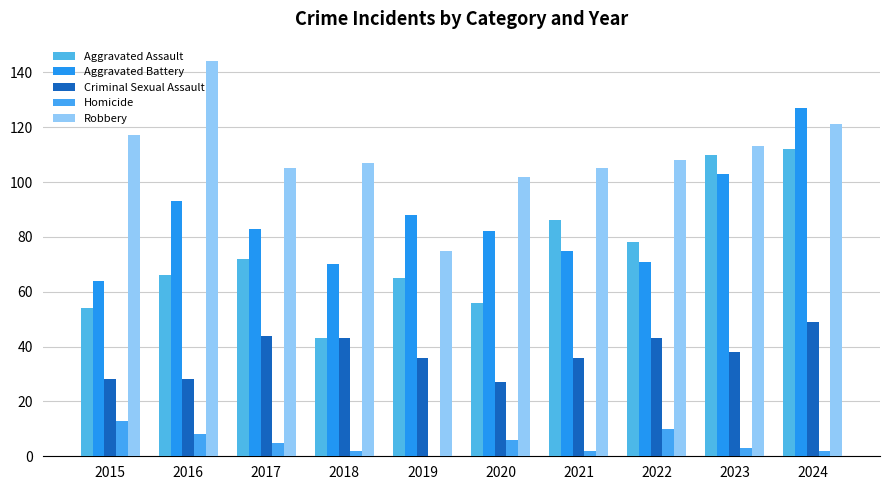

At how many categories does at least one series exceed 30?

10